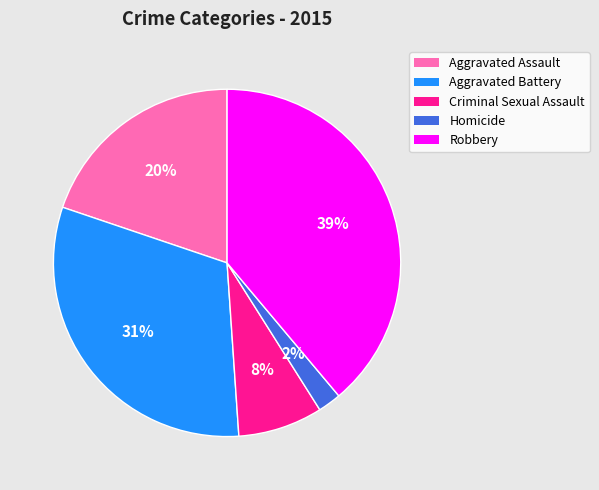

Is there any slice that represents more than half of the pie?

No